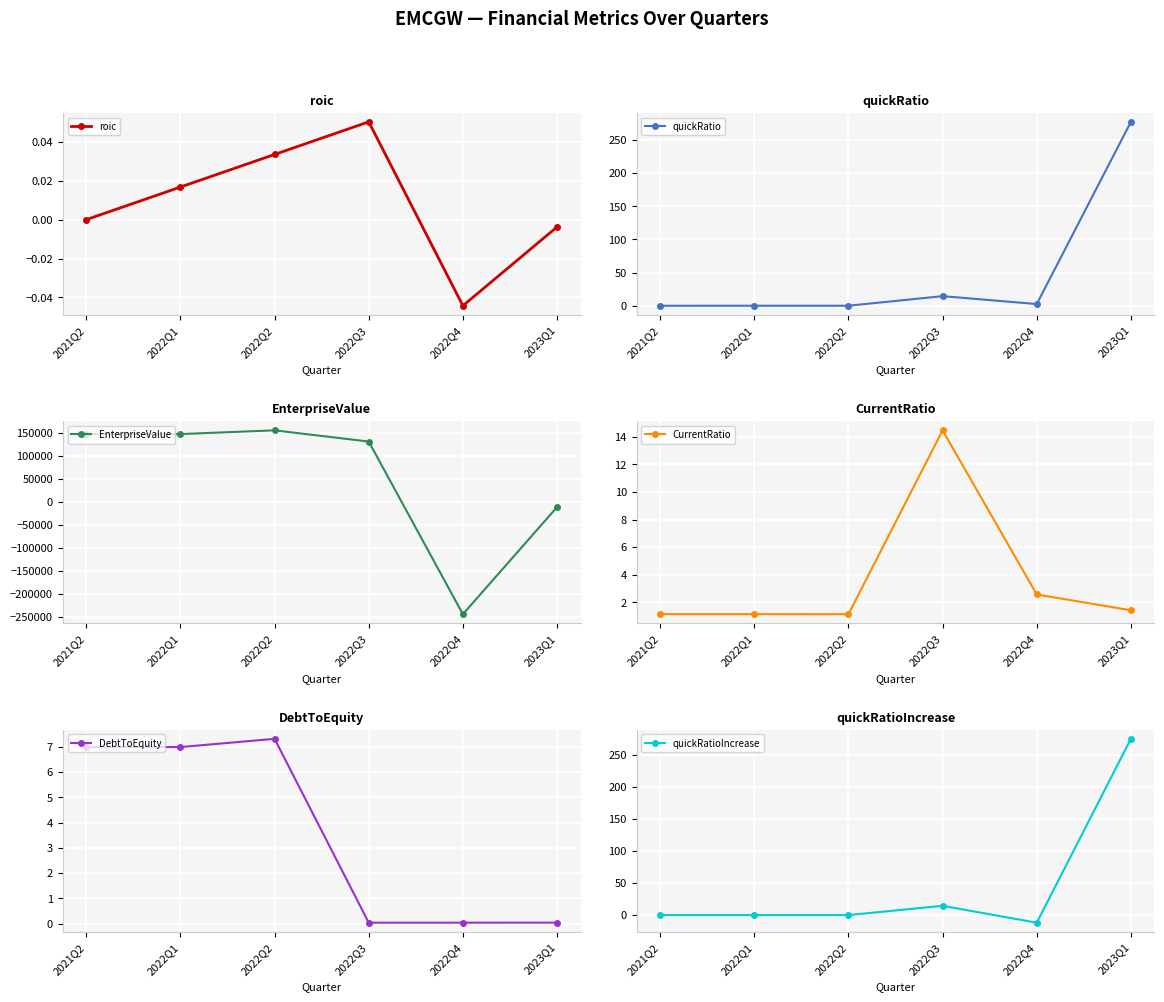

What are all the series names shown in the legend?

roic, quickRatio, EnterpriseValue, CurrentRatio, DebtToEquity, quickRatioIncrease